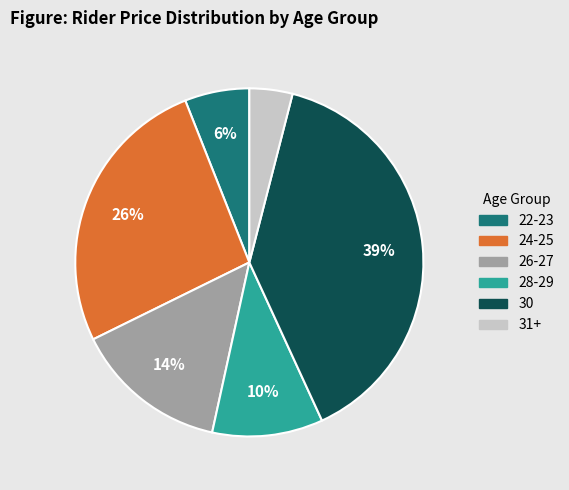

How many slices are in this pie chart?

6